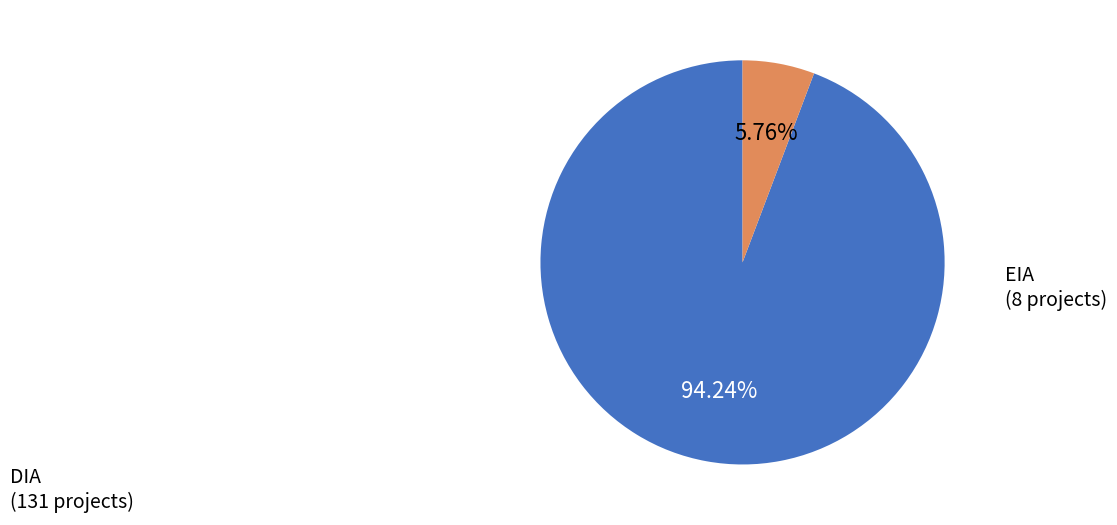

What percentage is the EIA slice, to the nearest percent?

6%